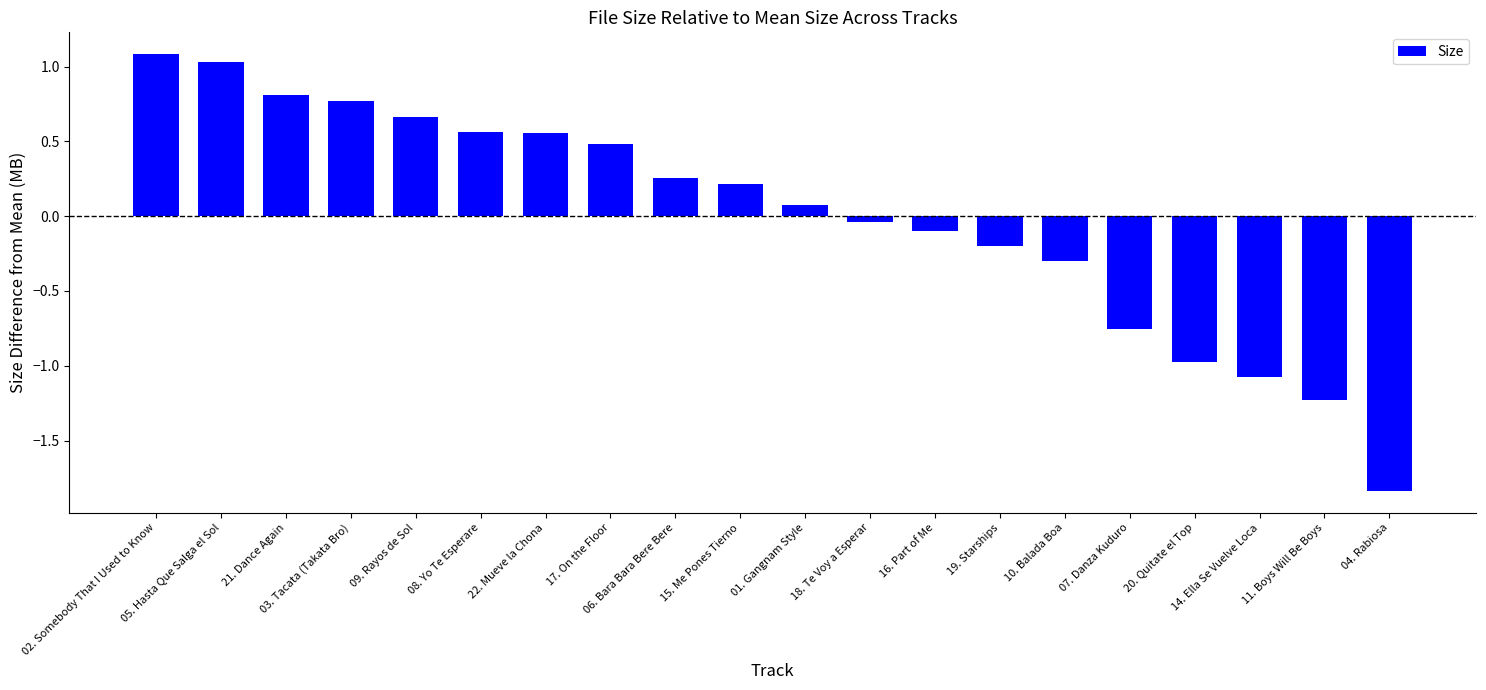

Is it true that the value at 02. Somebody That I Used to Know is 1.7?

False